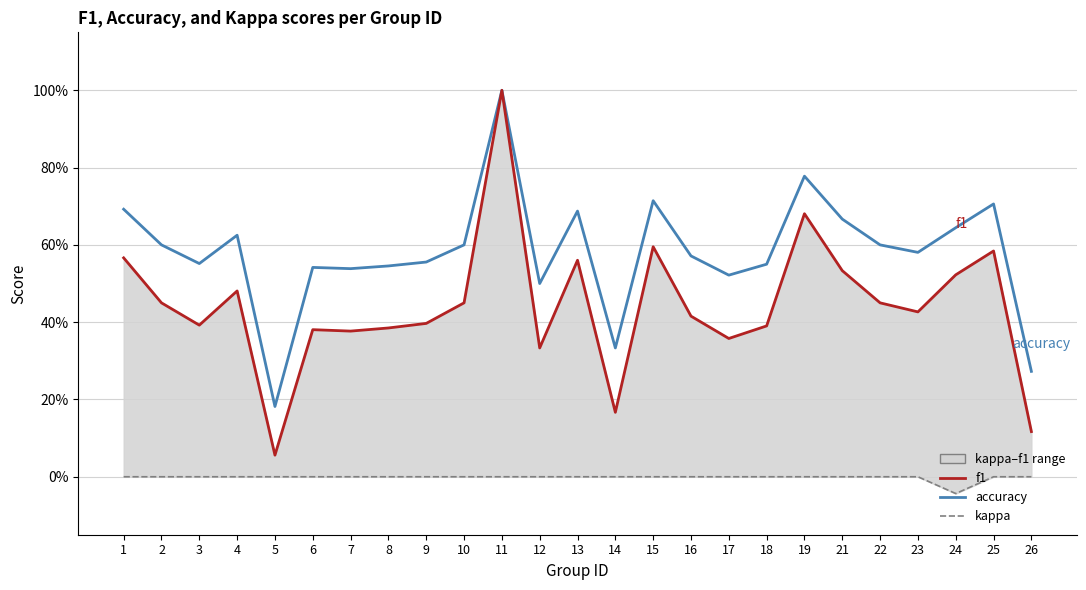

What is the difference between the highest and lowest values at 17?

0.5